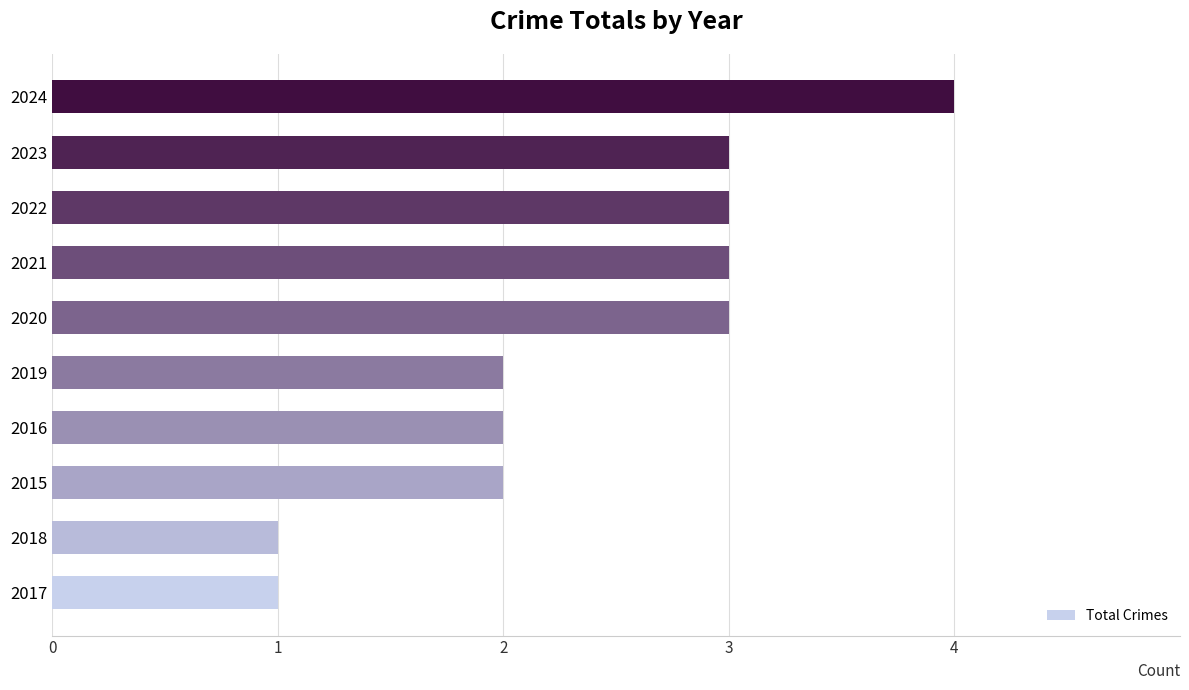

The chart shows a value of 2 at 2023. True or false?

False